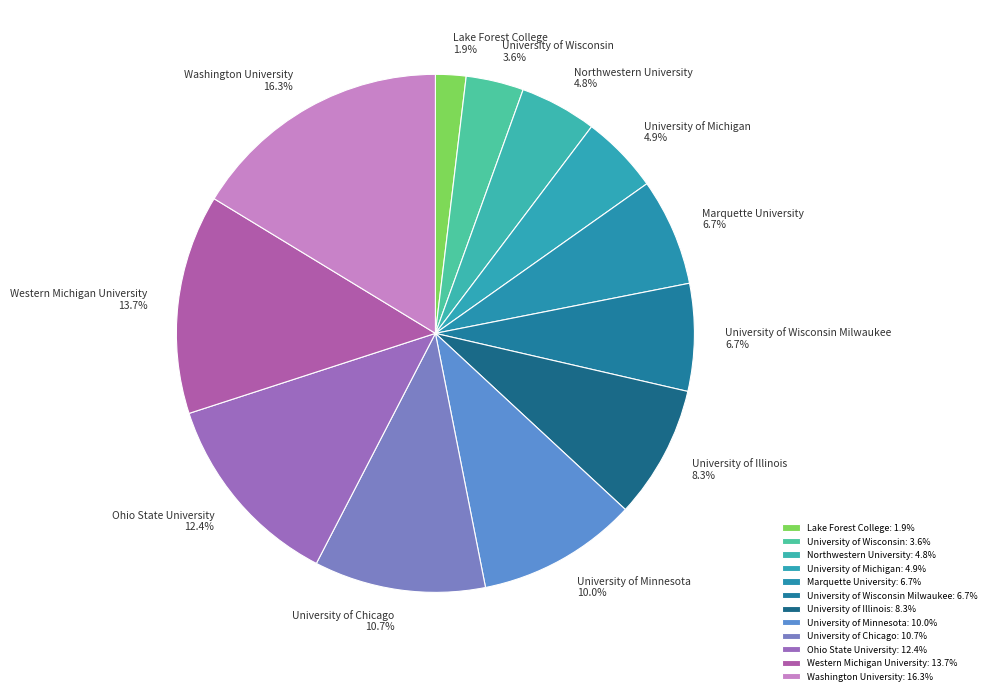

To the nearest percent, what is the average slice percentage?

8%